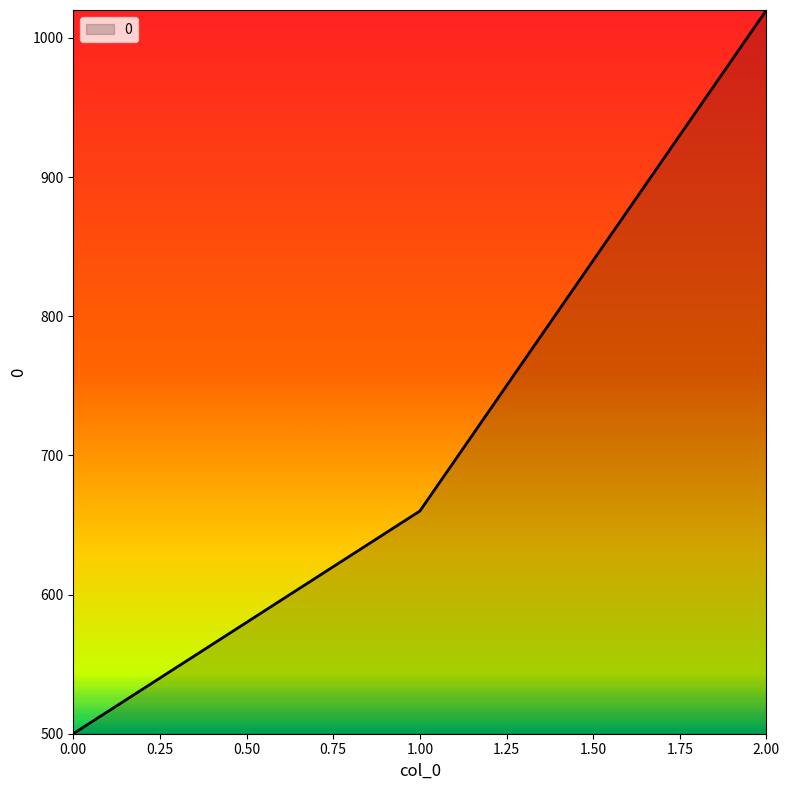

How many values are below 660?

1